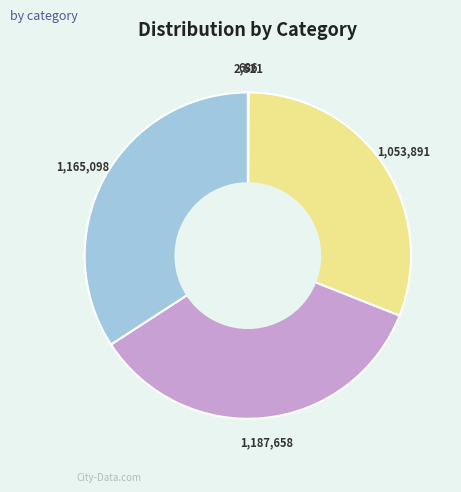

Do 1,165,098 and 1,053,891 together represent more than half of the pie?

Yes